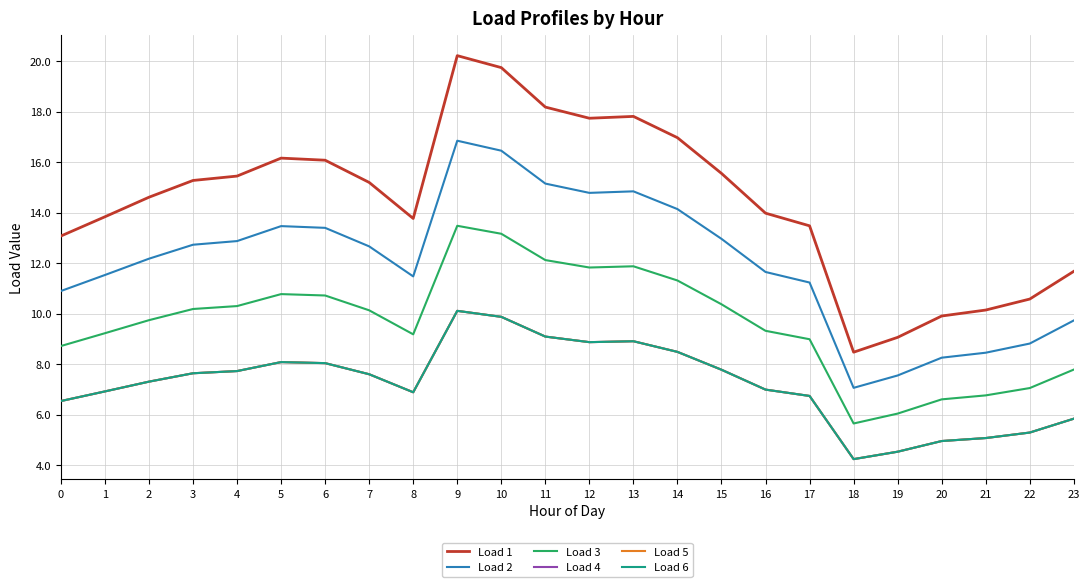

Is this an area chart (filled region under the line)?

No